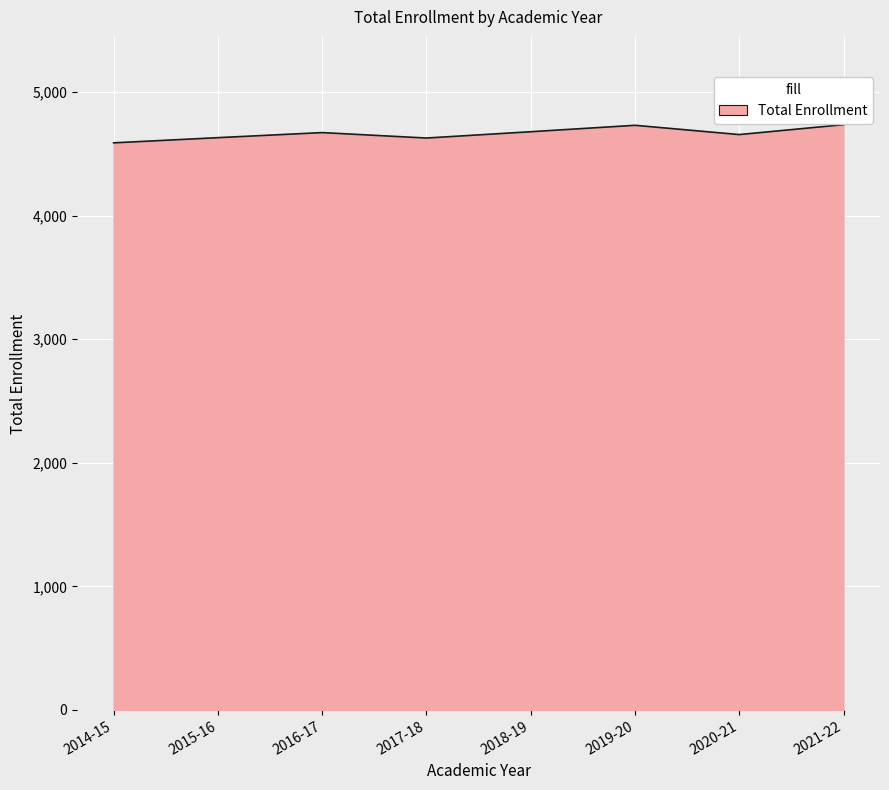

What is the sum of all values?

37314